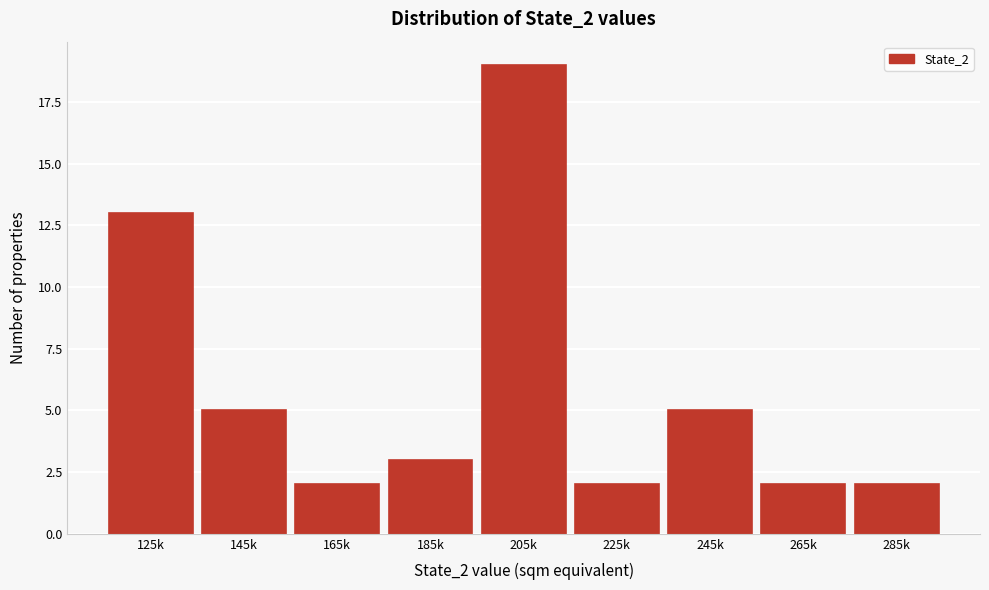

Reading right to left, what are all the values shown in this chart?

285k=2	265k=2	245k=5	225k=2	205k=19	185k=3	165k=2	145k=5	125k=13